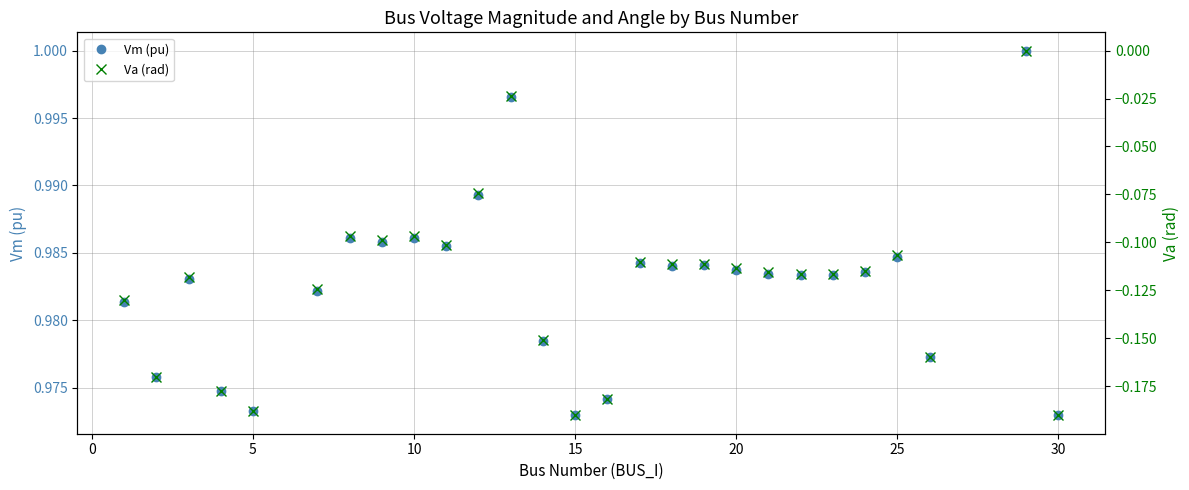

True or false: Vm (pu) has more than 0 interior local peaks.

True